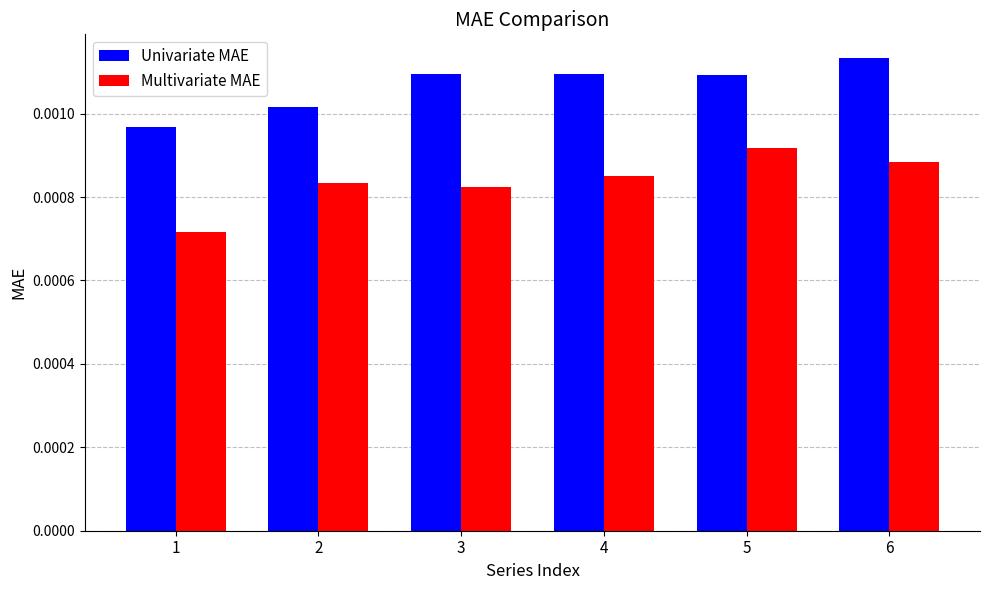

Between 3 and 6, which series saw the biggest shift?

Multivariate MAE